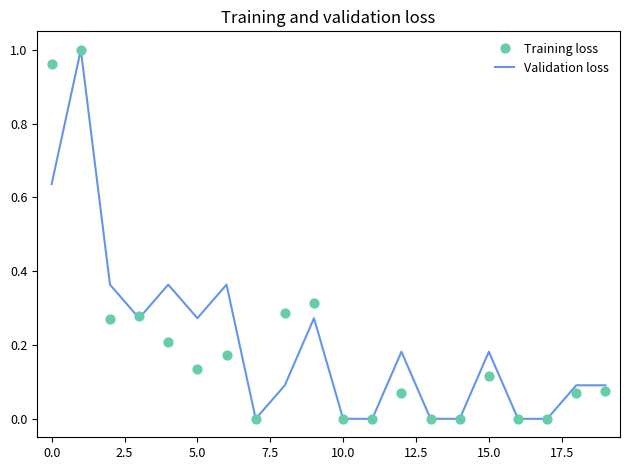

Which series has the largest Y range (max minus min)?

Validation loss